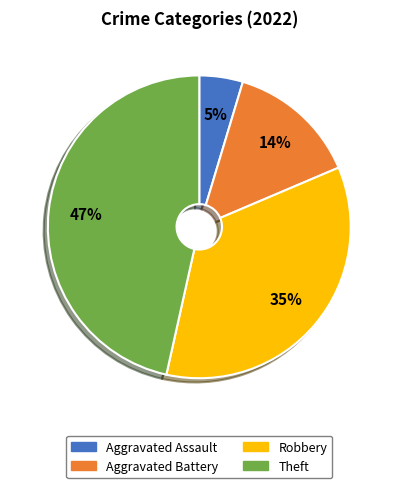

To the nearest percent, what is the difference between the largest and smallest slice percentages?

42%